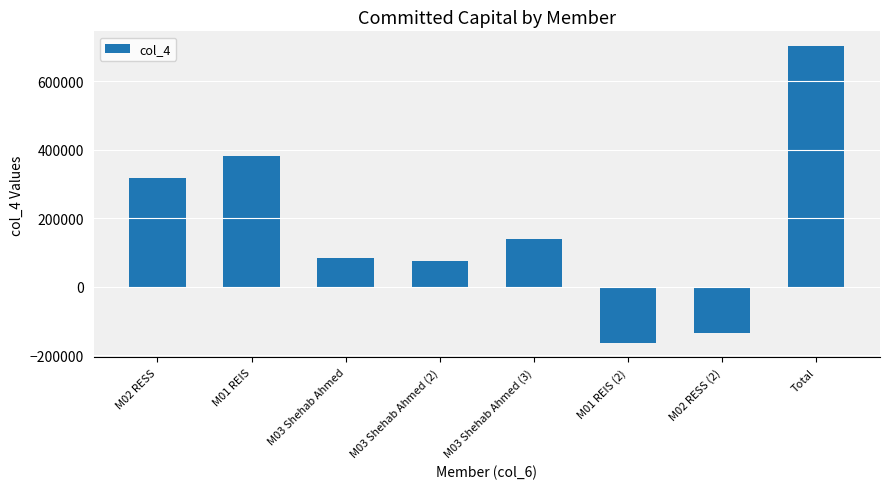

Is it true that the value at M03 Shehab Ahmed is 118573?

False